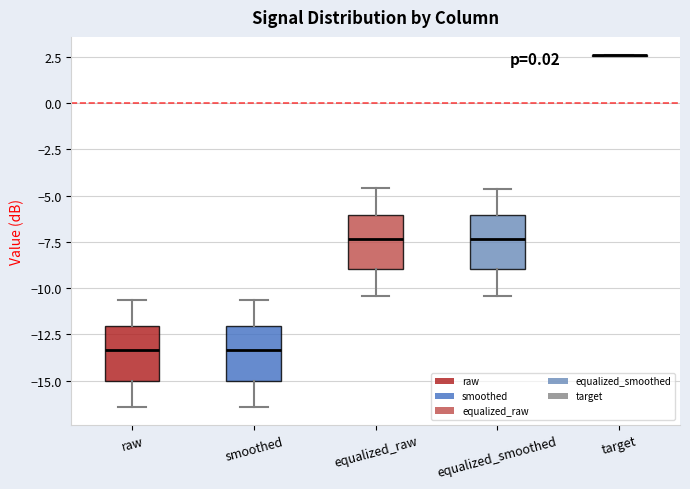

Where does the upper whisker of the box for raw end on the y-axis? The values are not printed on the chart, so give them approximately, as read against the axis.

-10.5